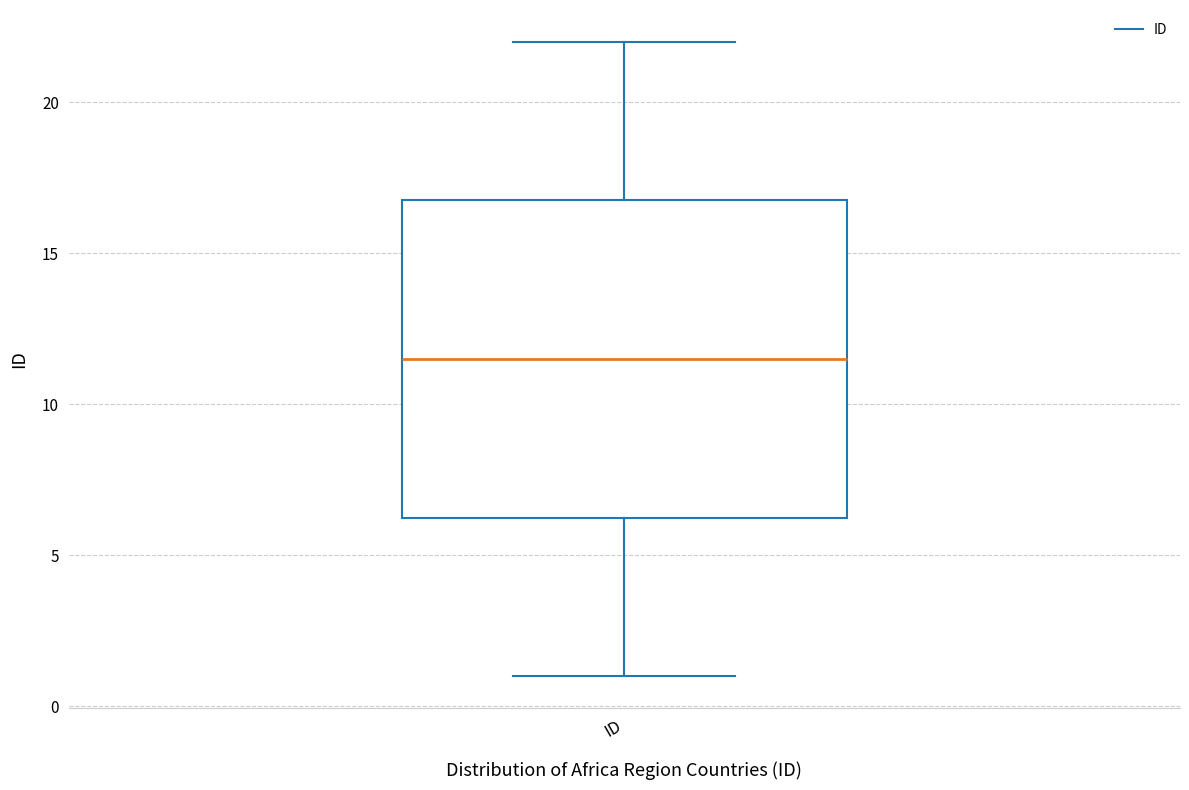

Read this box plot against the y-axis: the position of the median line, the range covered by the box, and the ends of both whiskers. The values are not printed on the chart, so give them approximately, as read against the axis.

median 11.5, box 6.5 to 17.0, whiskers 1.0 to 22.0